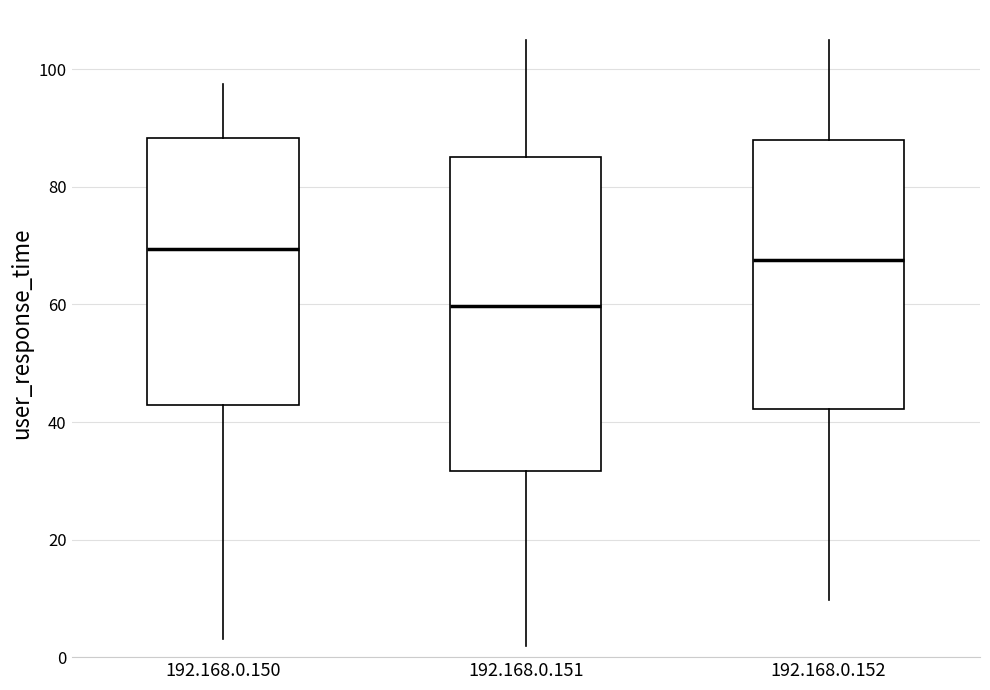

Reading left to right, read every box against the y-axis: the position of its median line, the range the box covers, and the ends of its whiskers. The values are not printed on the chart, so give them approximately, as read against the axis.

192.168.0.150: median 70, box 42 to 88, whiskers 4 to 98
192.168.0.151: median 60, box 32 to 86, whiskers 2 to 104
192.168.0.152: median 68, box 42 to 88, whiskers 10 to 104